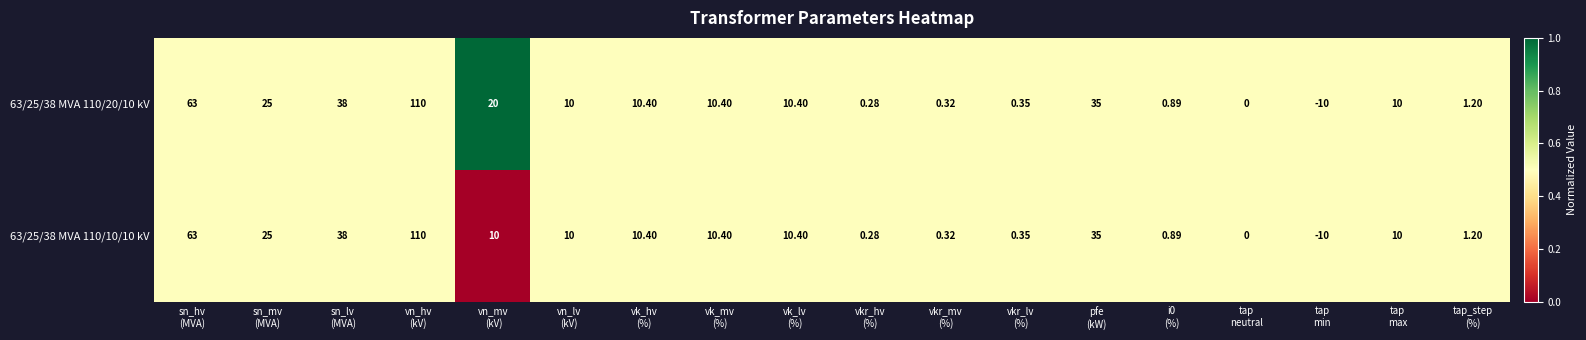

How many negative values does the 63/25/38 MVA 110/10/10 kV series have?

1